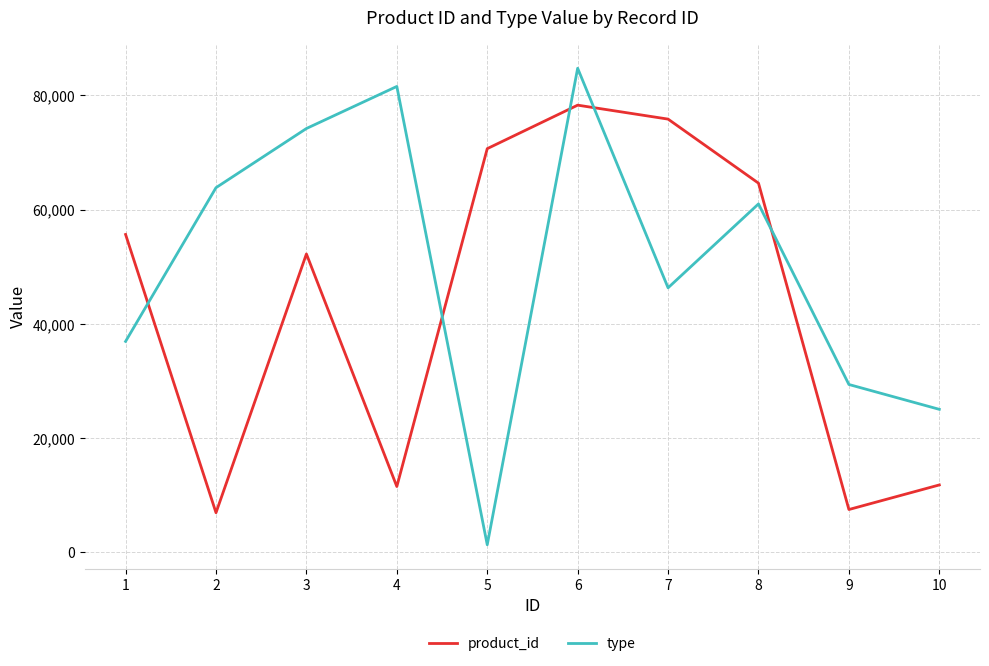

What is the difference between the maximum and minimum values in the product_id series?

71347